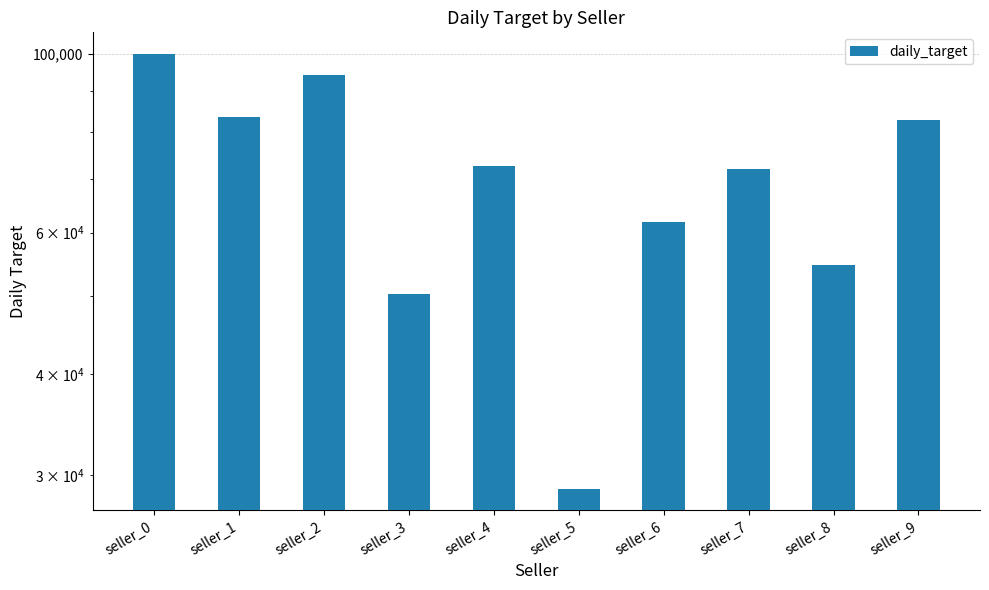

True or false: the data shows 54715 at seller_8.

True